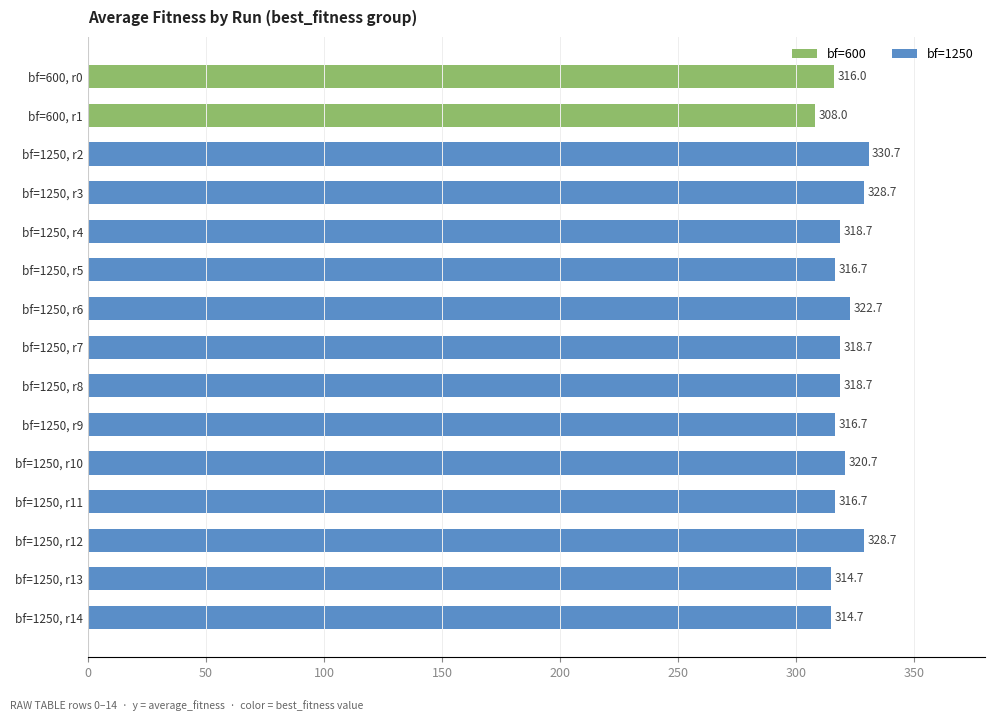

Reading top to bottom, transcribe all the data shown in this chart.

316.0	308.0	330.7	328.7	318.7	316.7	322.7	318.7	318.7	316.7	320.7	316.7	328.7	314.7	314.7